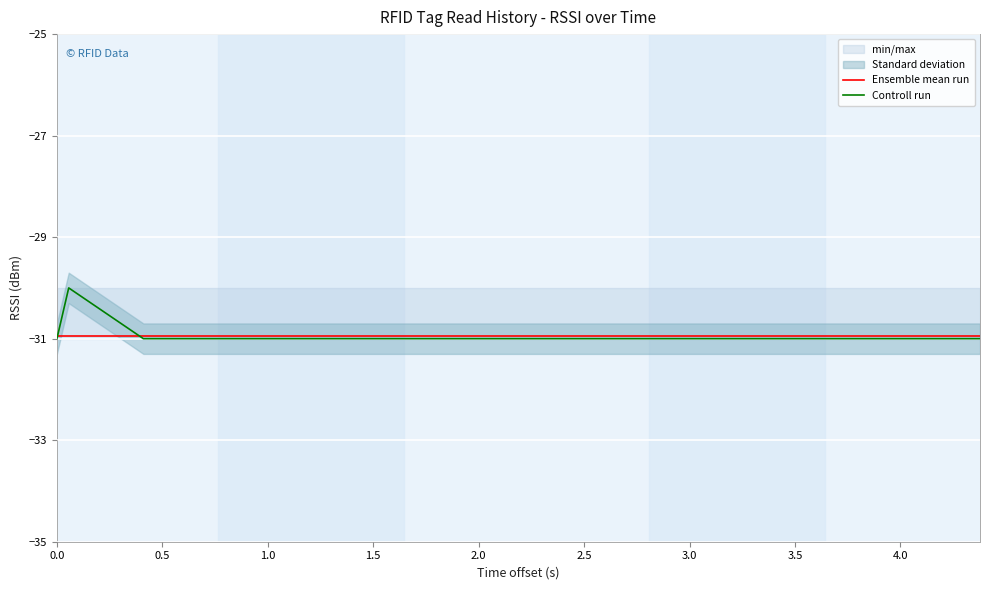

What is the sum of all Controll run values?

-619.0